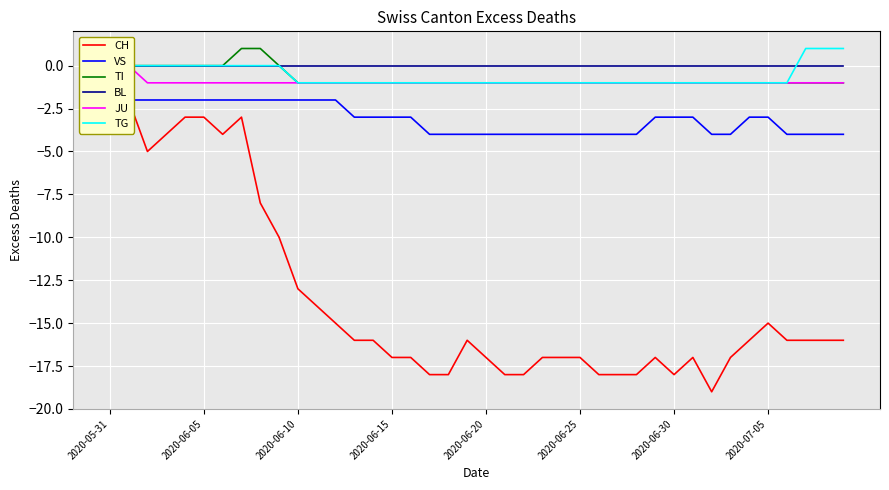

True or false: TG has more than 2 points higher than both neighbors.

False